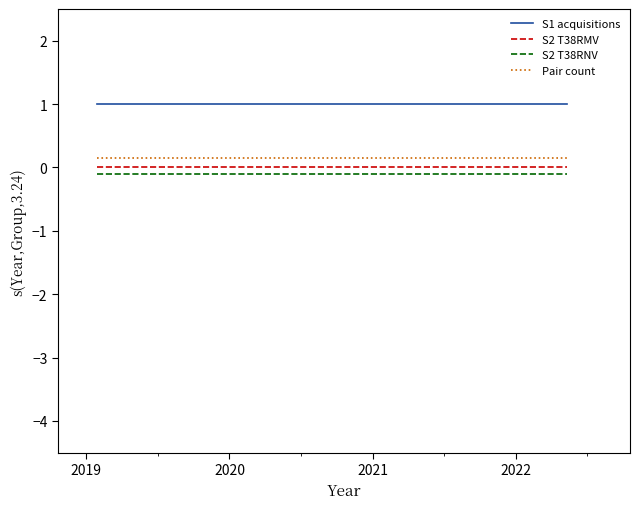

What is the highest value of the S1 acquisitions series?

1.0